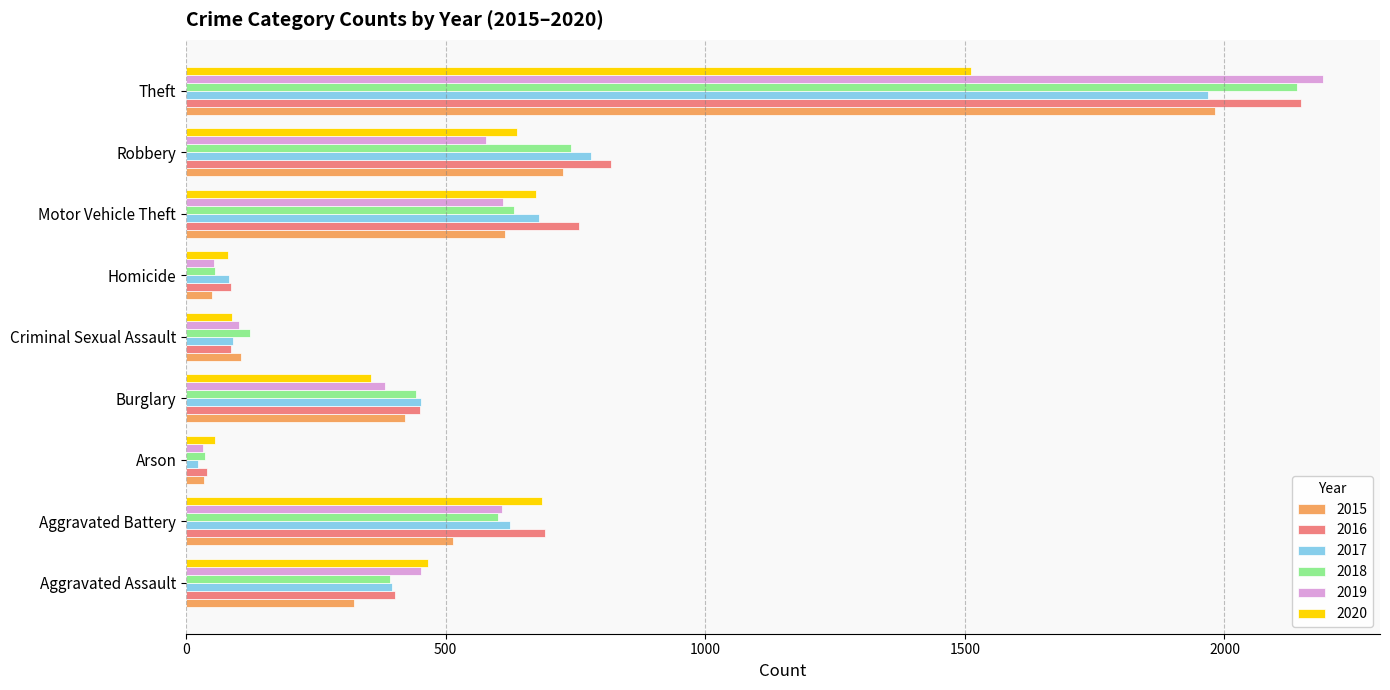

What is the sum of all 2016 values?

5481